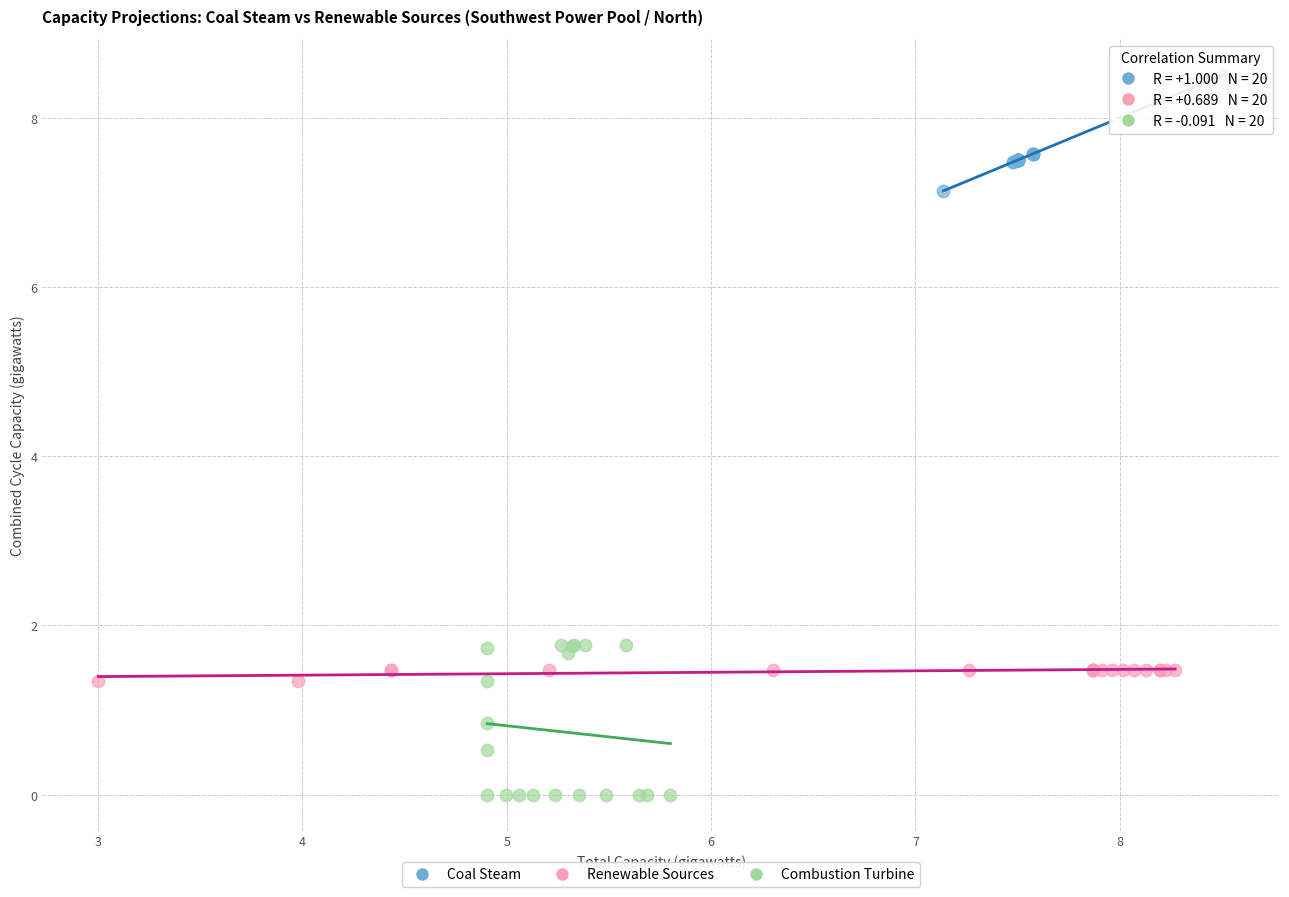

Which series has the largest Y range (max minus min)?

Combustion Turbine